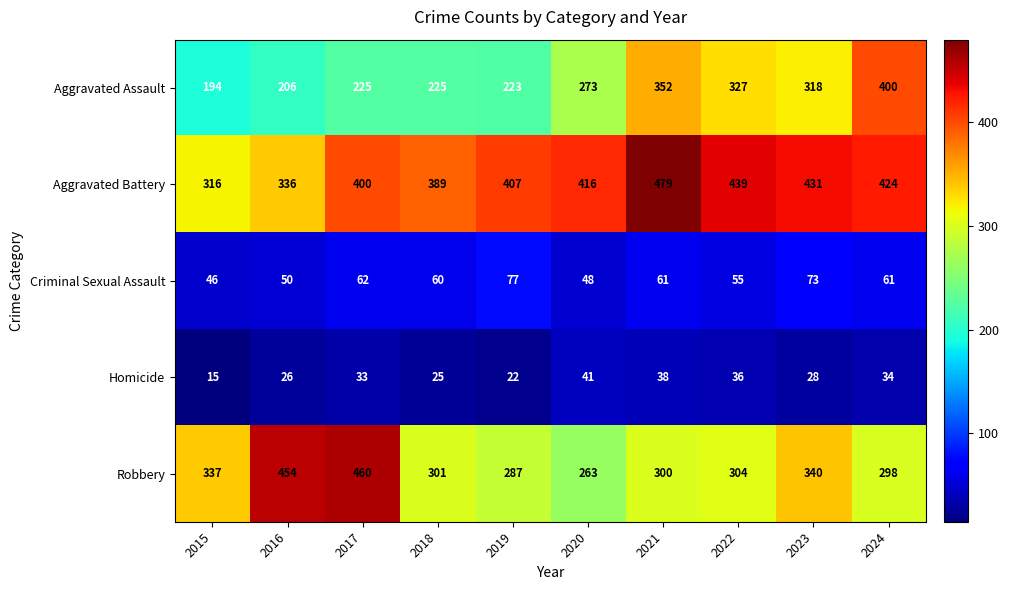

The Homicide series shows 26 at 2016. True or false?

True